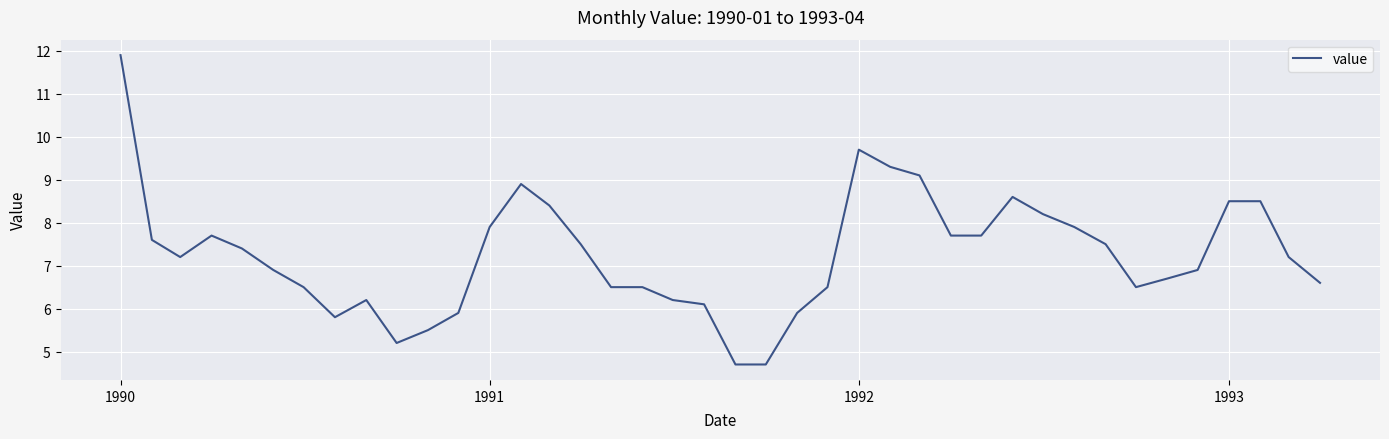

What is the sum of all values?

290.2